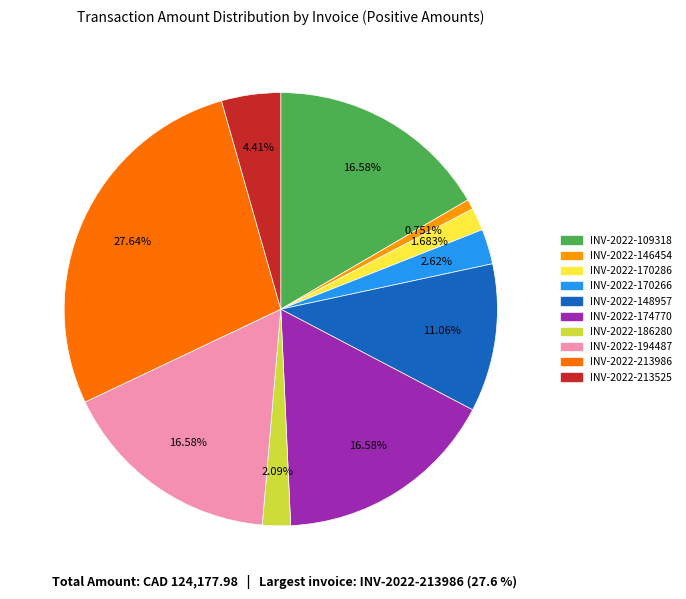

What percentage is the INV-2022-146454 slice, to the nearest percent?

1%